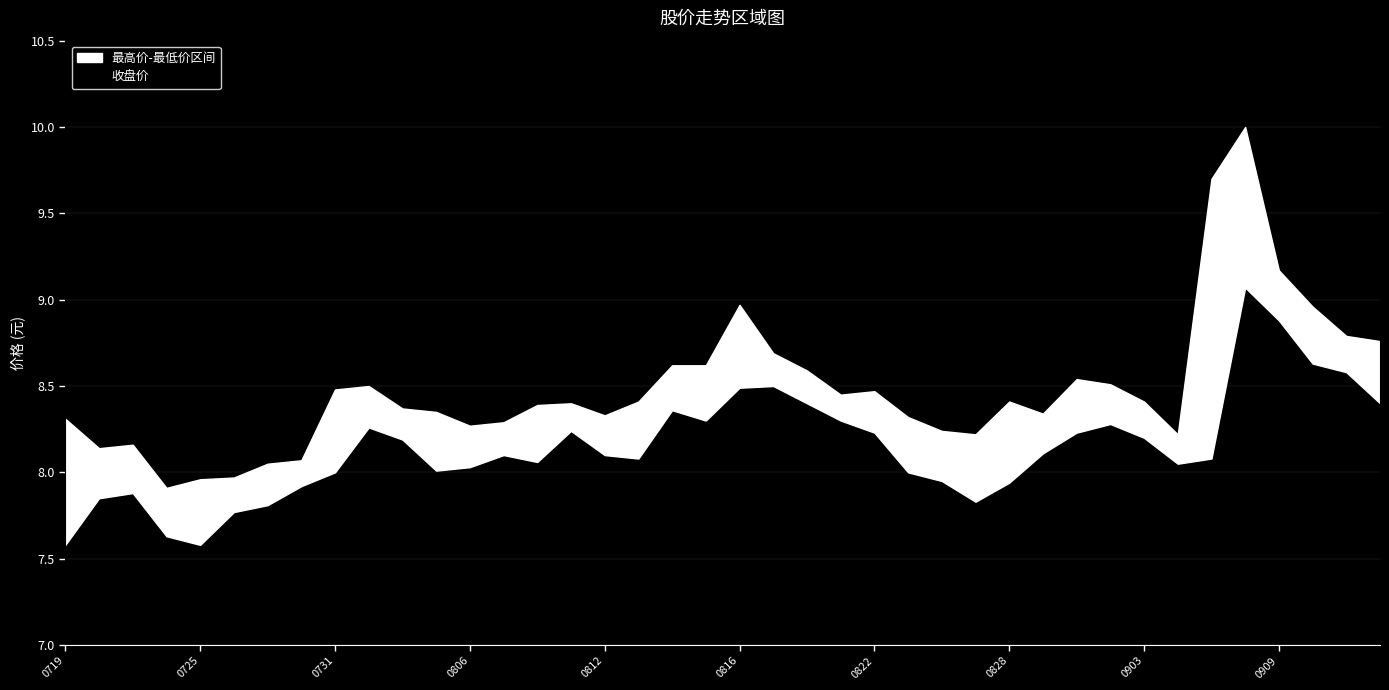

Read the 最低价 value at 20240808.

8.1